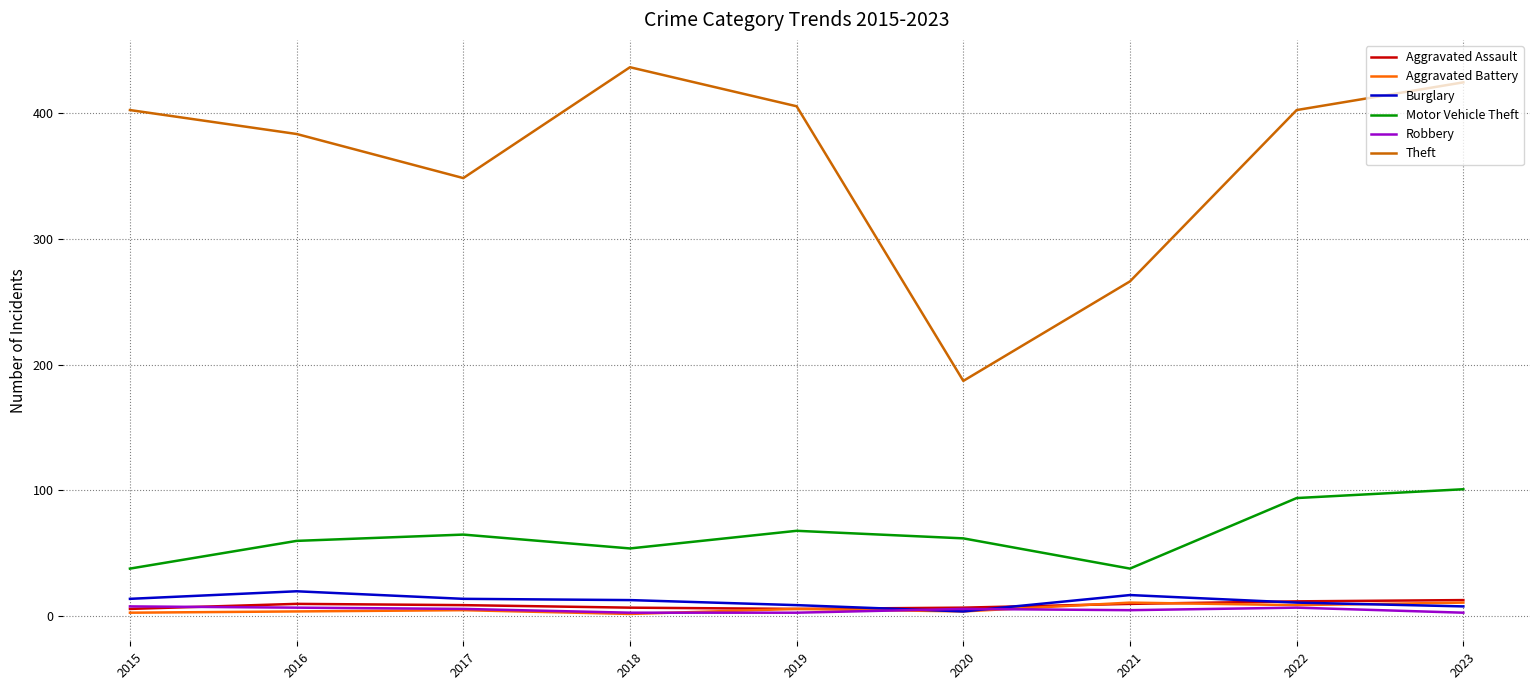

What is the maximum value for Motor Vehicle Theft?

101